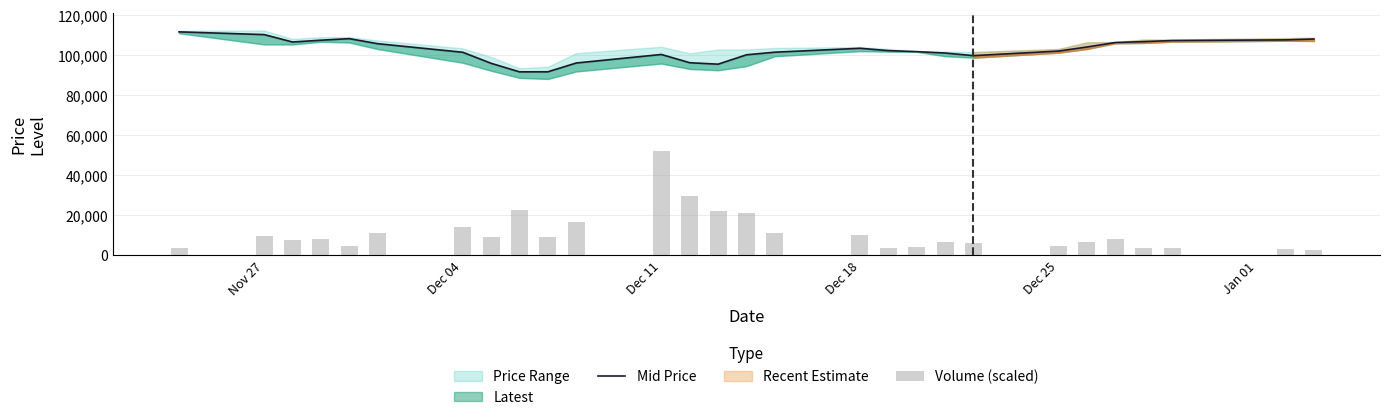

True or false: Mid Price has a value of 126620.2 at 13.

False